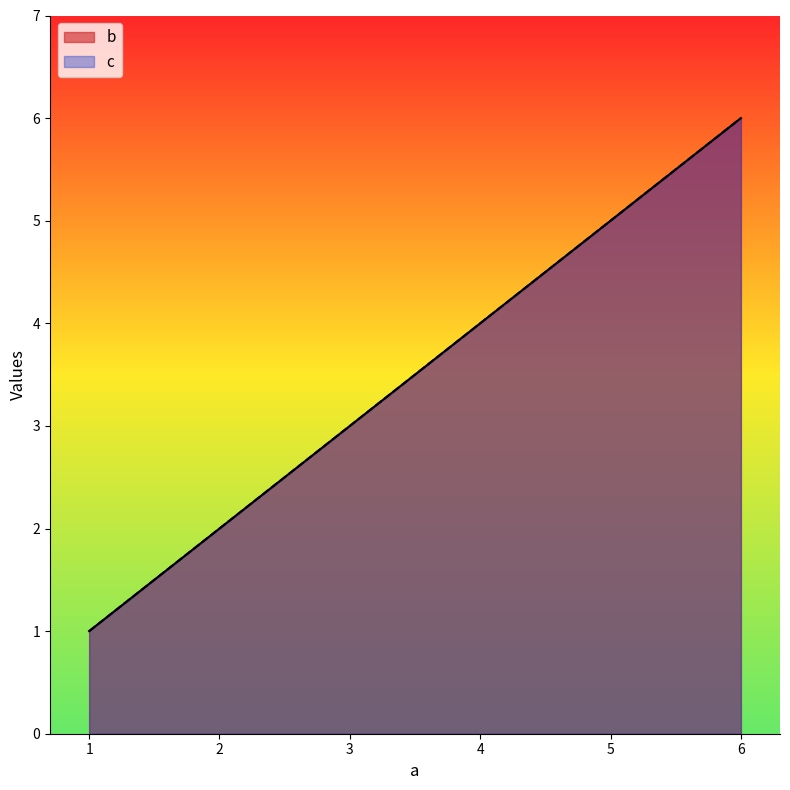

How many series are shown in this chart?

2